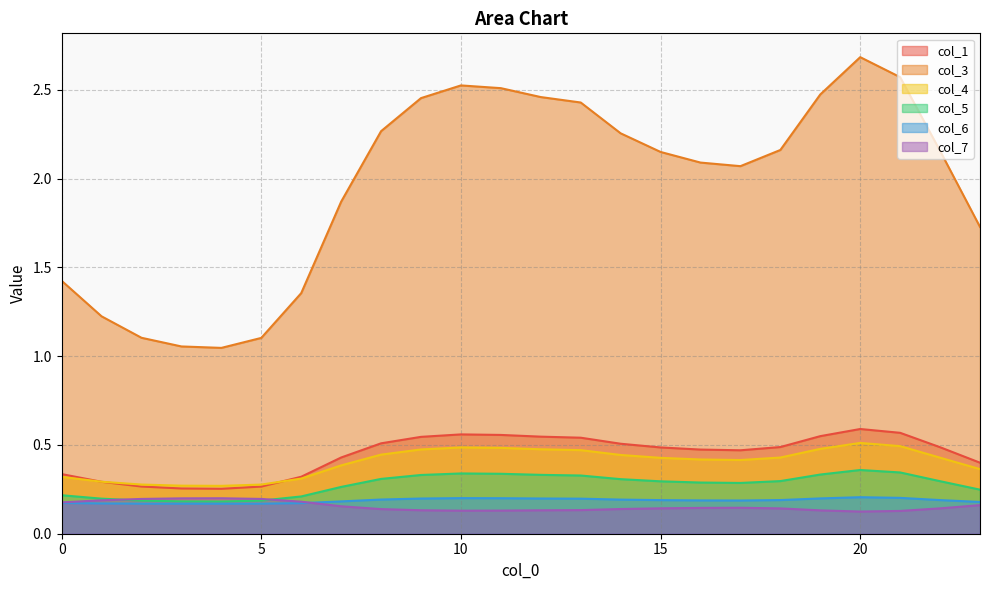

How many lines are shown in the chart?

6